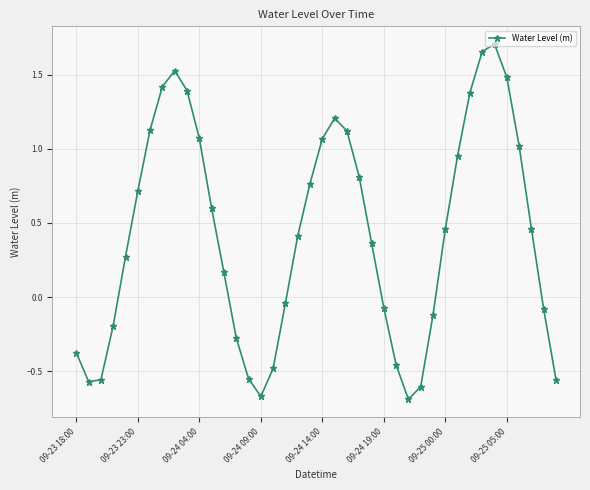

What is the value of the 36th point from the left?

1.5